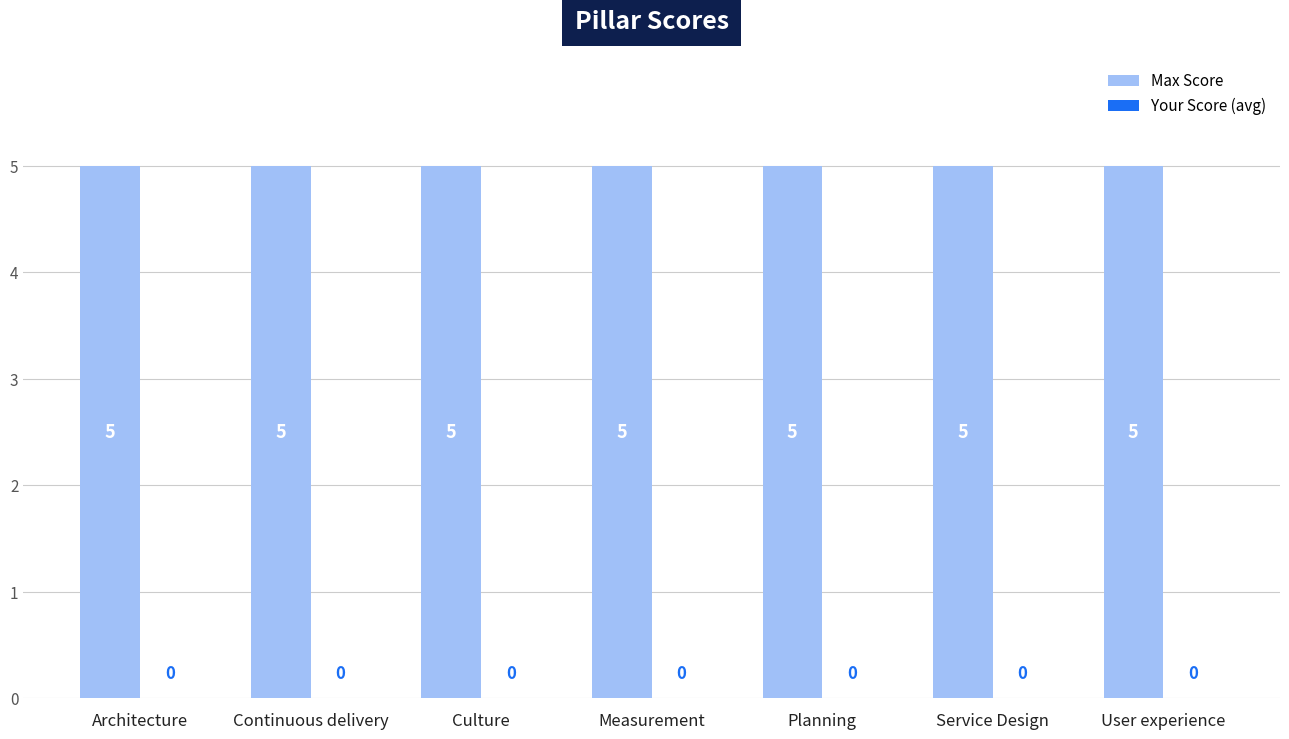

At which label is Your Score (avg) closest to 0?

Architecture